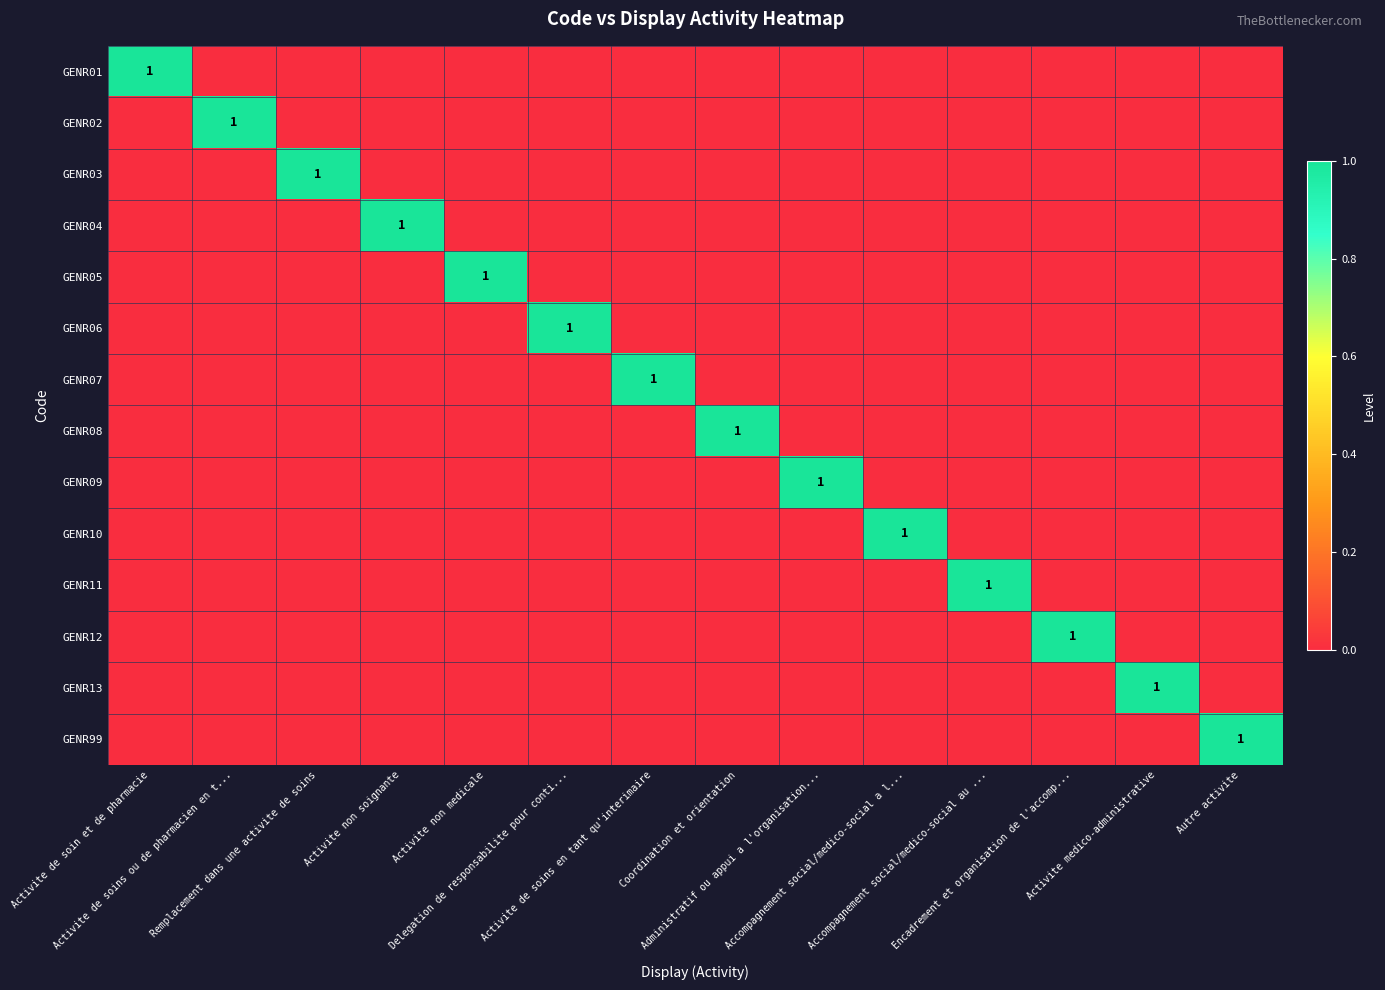

Which series has the widest spread of values?

GENR01